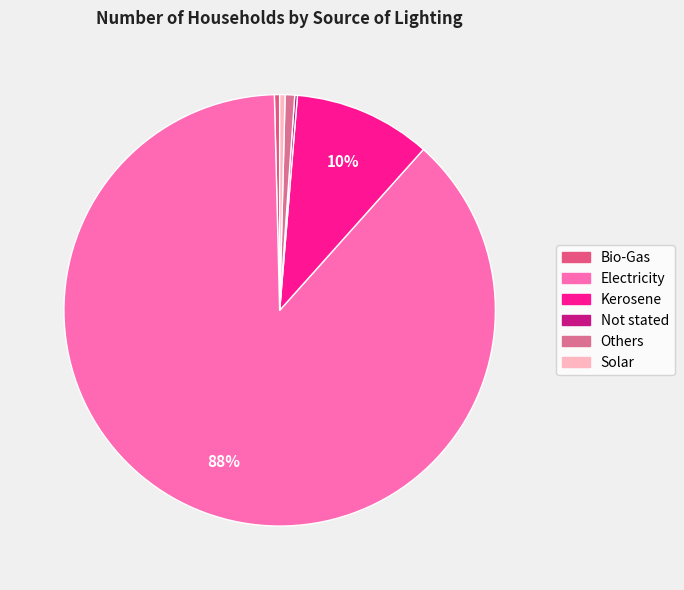

Which has a higher value, Solar or Kerosene?

Kerosene